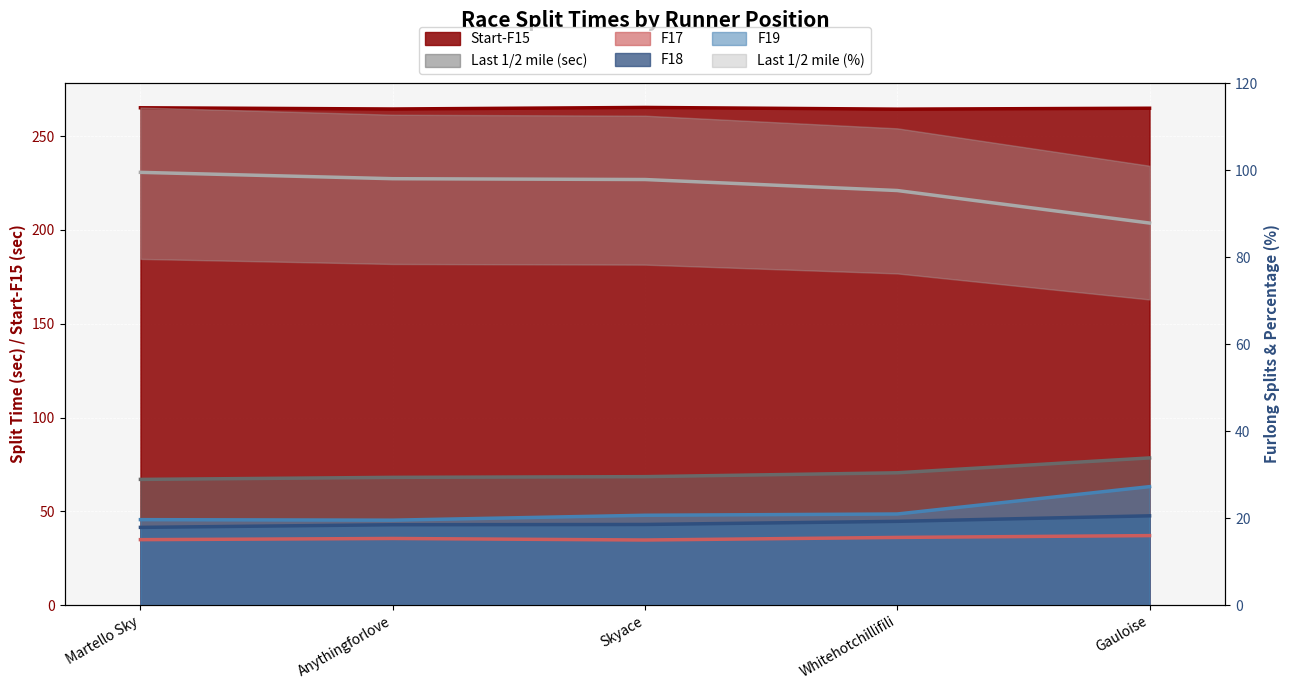

Which label corresponds to the largest value in the chart?

Skyace